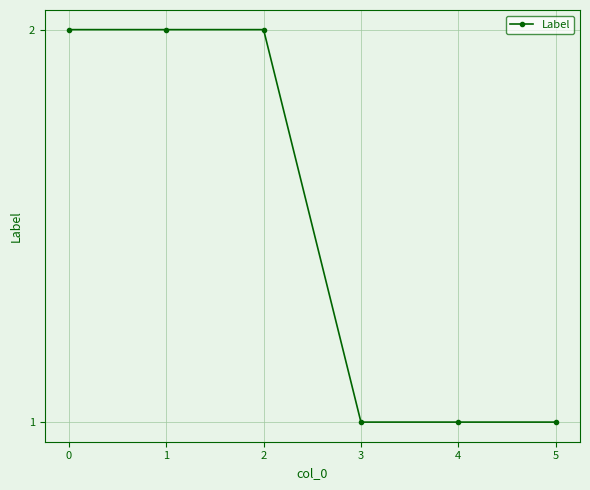

Count the values in the range 1 to 2.

6